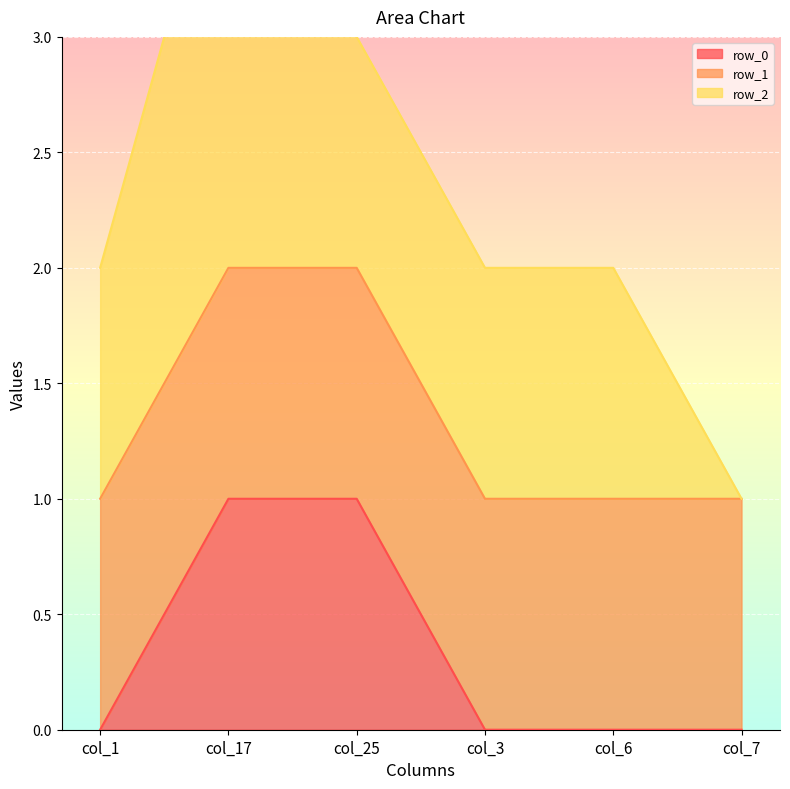

The value of row_2 at col_17 is 2. True or false?

True